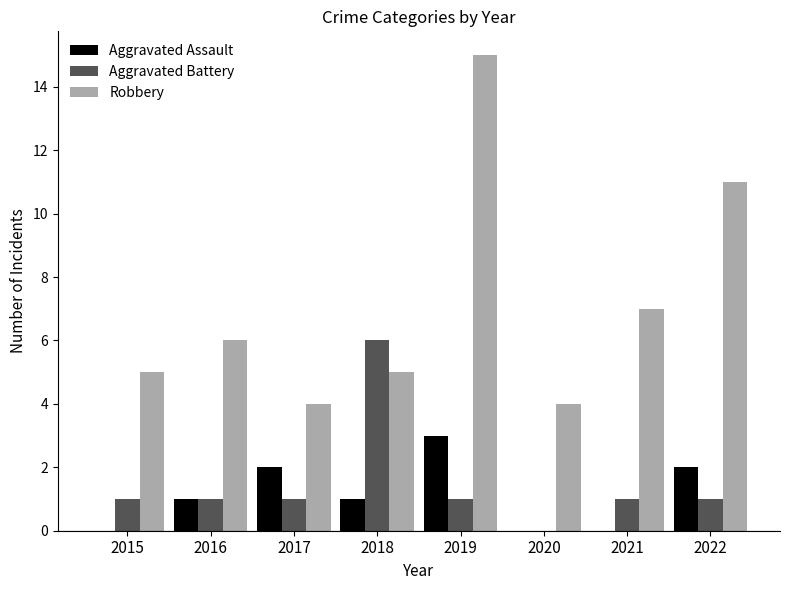

Which series changed the most between 2019 and 2021?

Robbery